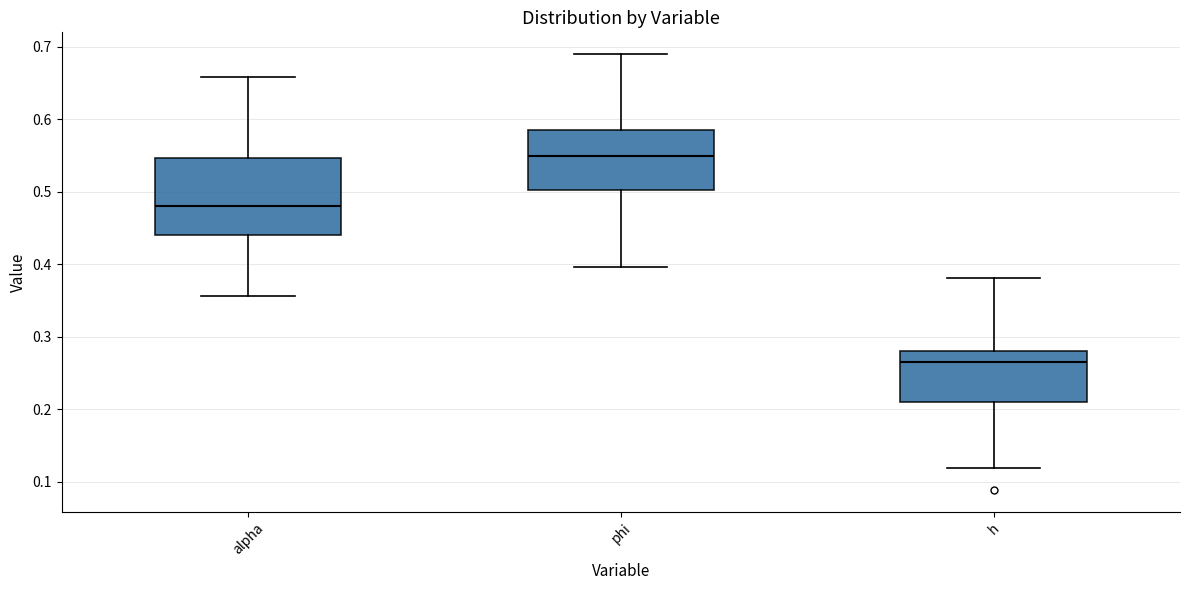

Reading left to right, transcribe this box plot: for each box, give where its median line is, the range the box spans, and where its two whiskers end, as read against the y-axis. The values are not printed on the chart, so give them approximately, as read against the axis.

alpha: median 0.48, box 0.44 to 0.55, whiskers 0.36 to 0.66
phi: median 0.55, box 0.50 to 0.59, whiskers 0.40 to 0.69
h: median 0.26, box 0.21 to 0.28, whiskers 0.12 to 0.38